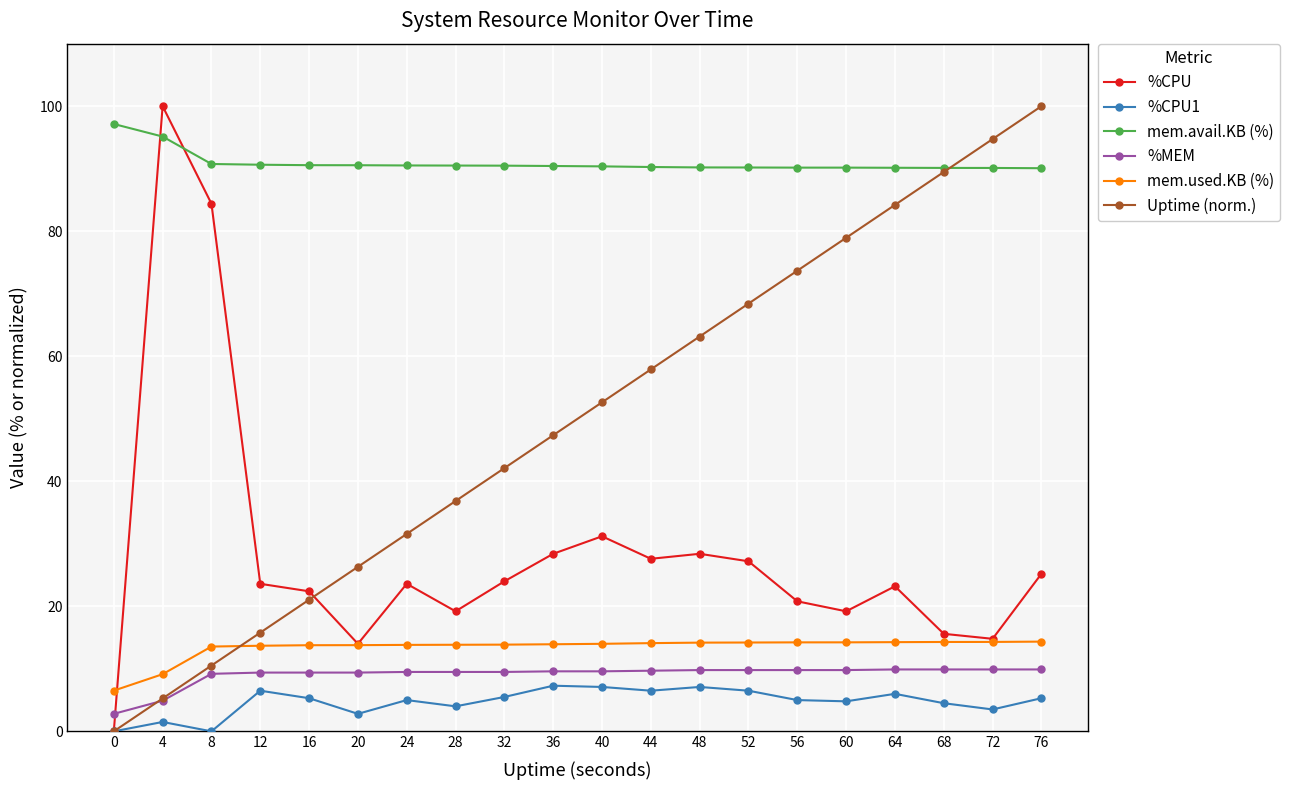

What is the value of the mem.used.KB (%) point at the 8th from the left?

13.8